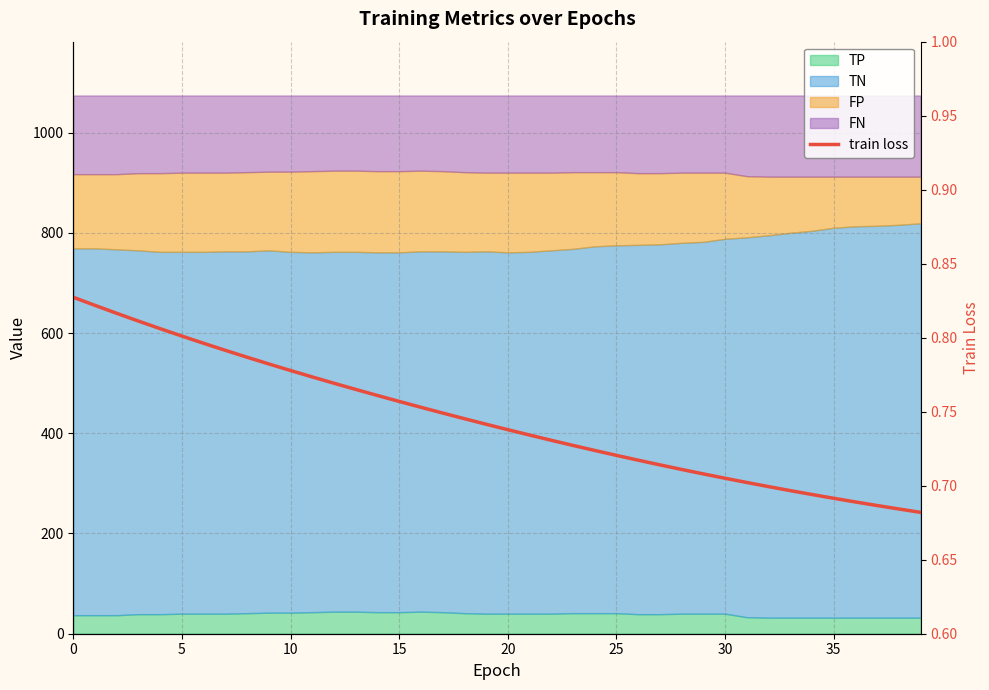

What is the difference between the values at 39 and 16?

0.1